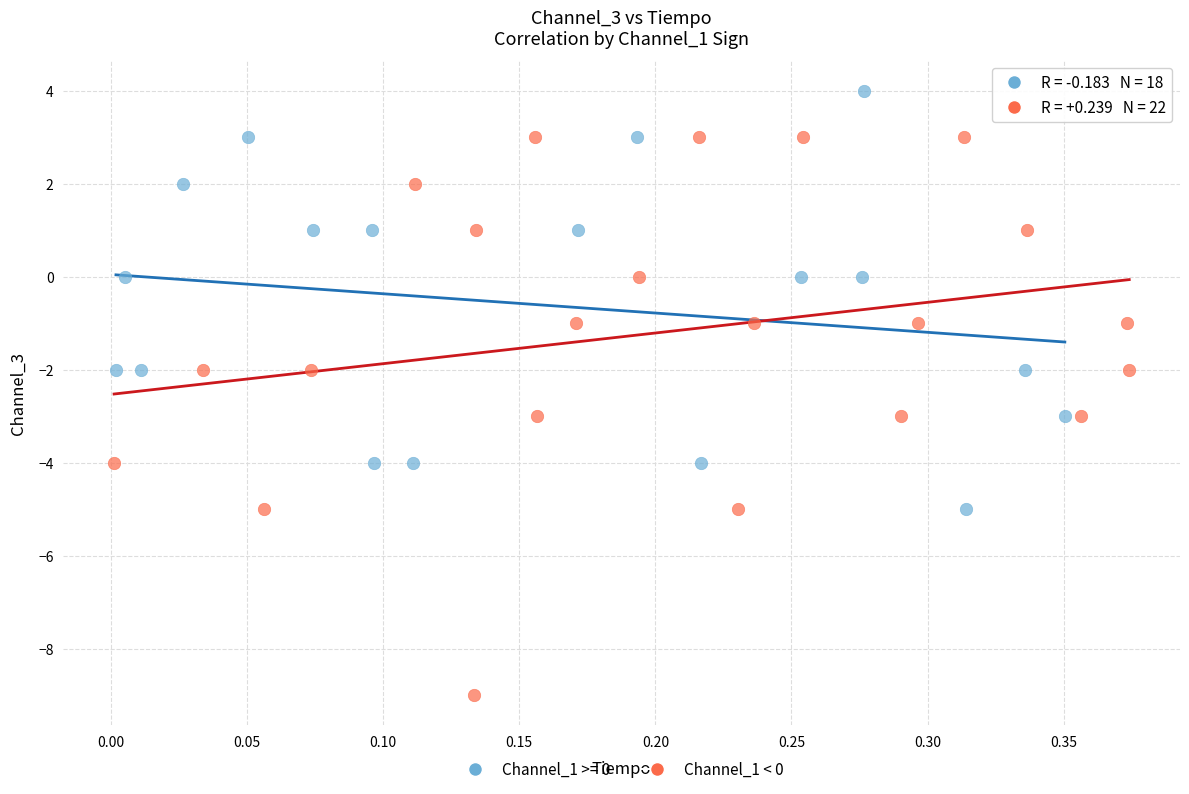

Which series contains the lowest Y value?

Channel_1 < 0